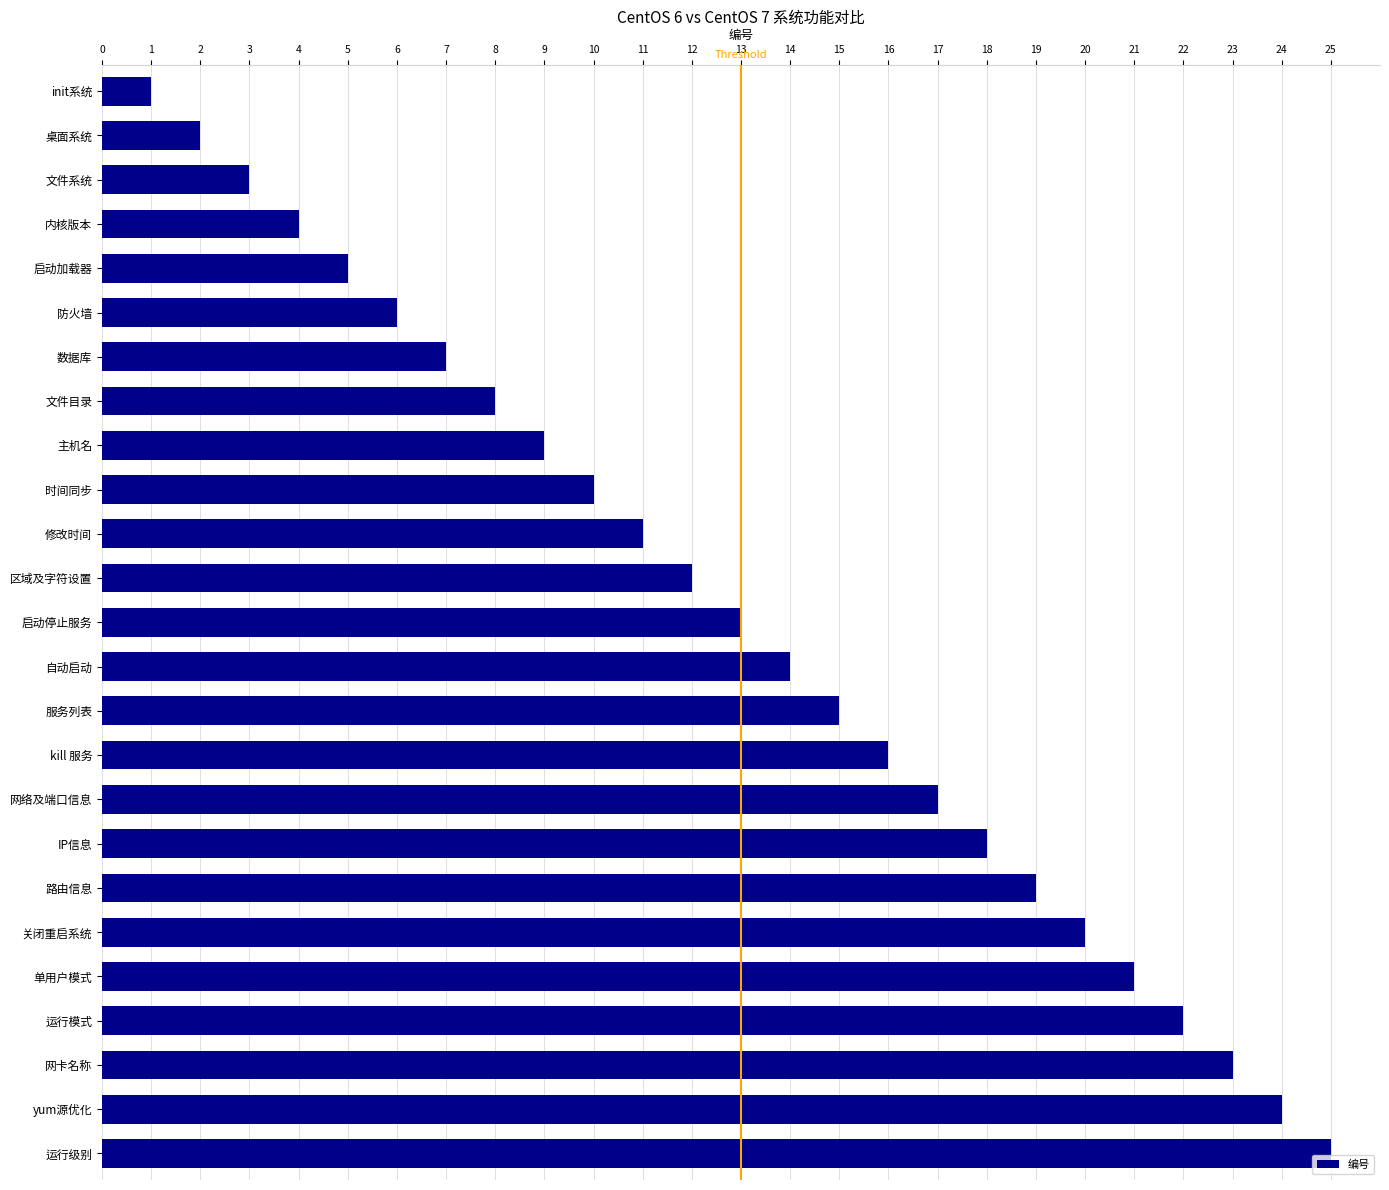

Which category has the lowest value across all series?

init系统